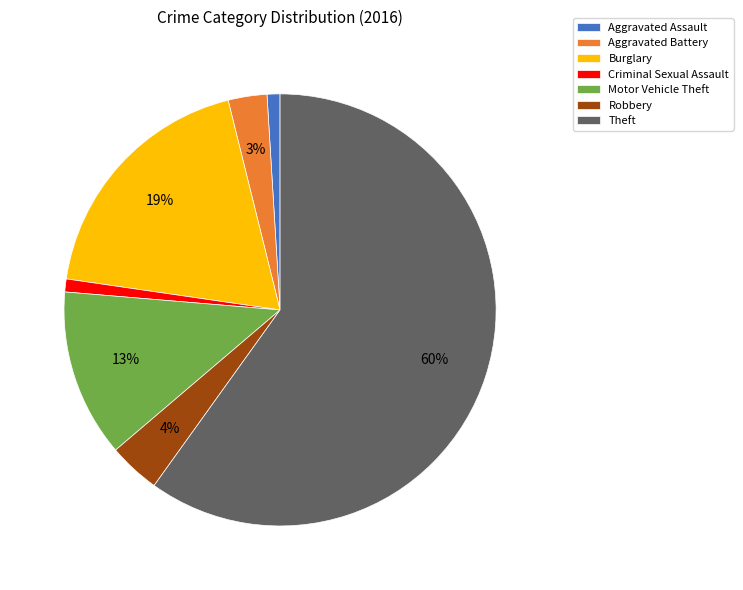

Count the number of slices in the pie.

7